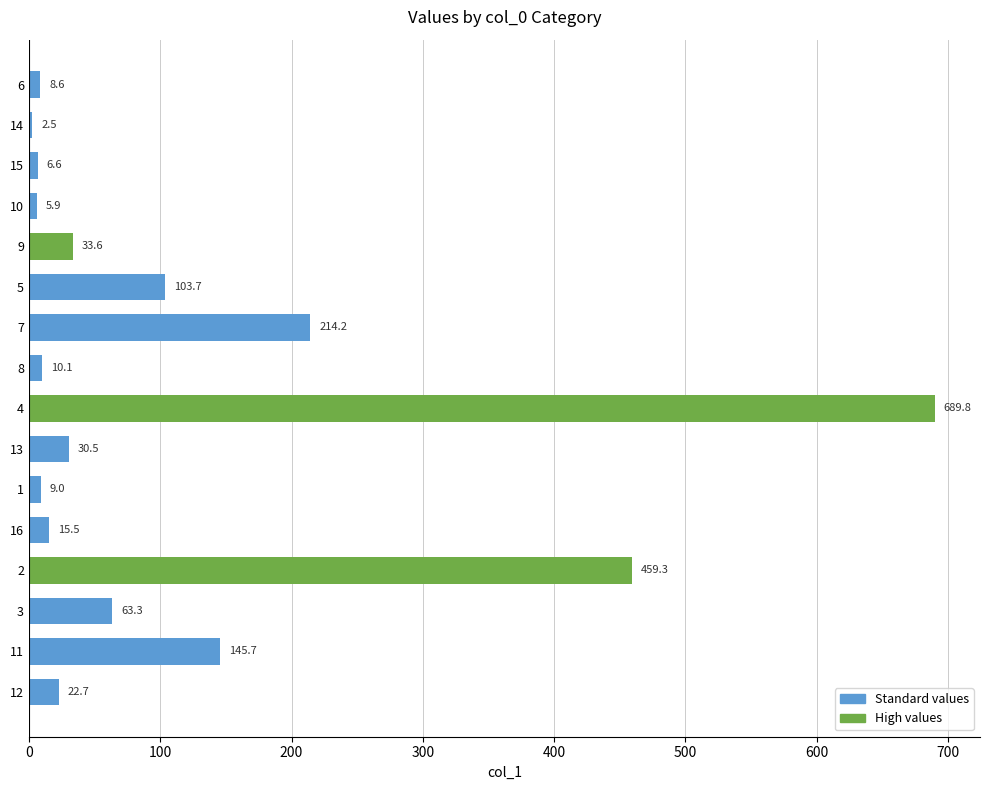

What value does the data have at 14?

2.5